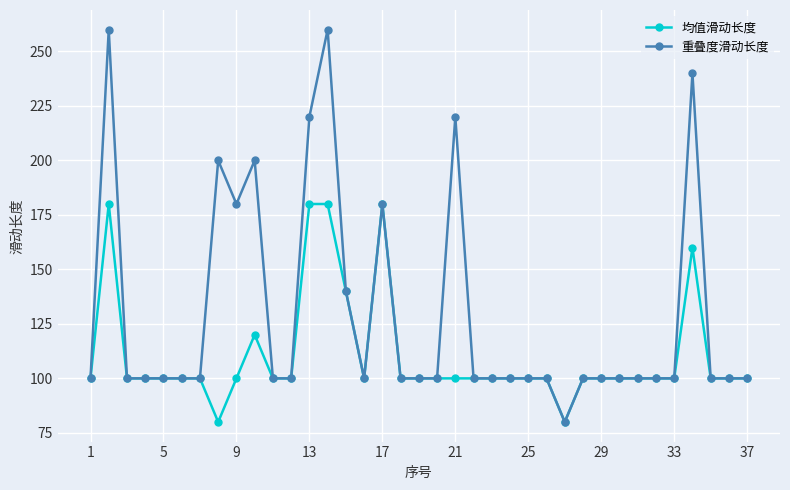

True or false: 重叠度滑动长度 has more than 1 points higher than both neighbors.

True